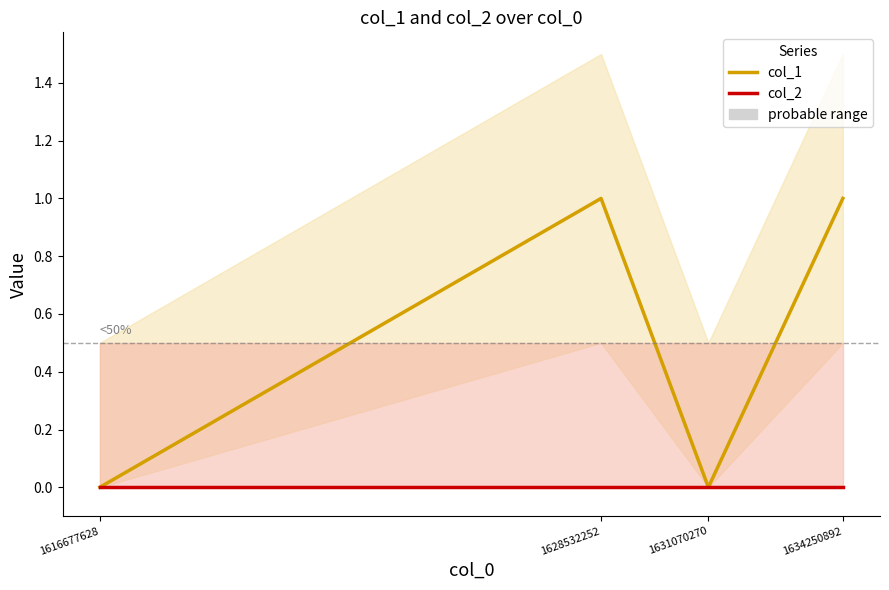

List the series in order of their overall mean, highest first.

col_1, col_2